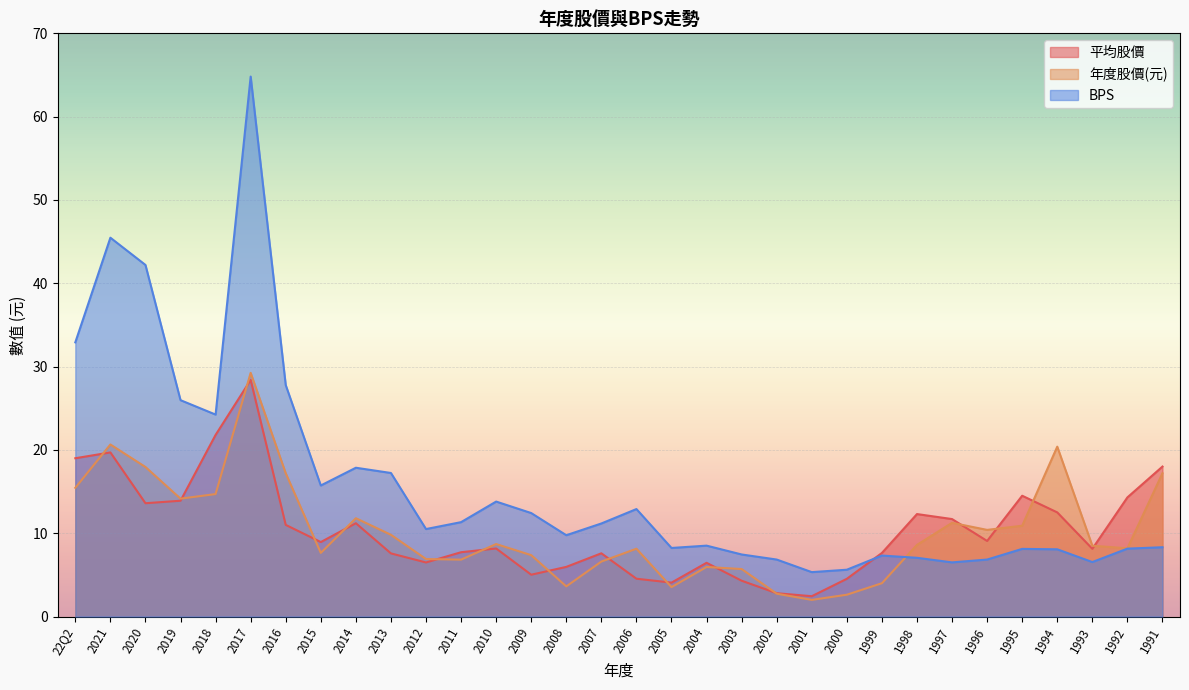

Is the value of 年度股價(元) at 2007 greater than the value of BPS at 2008?

No